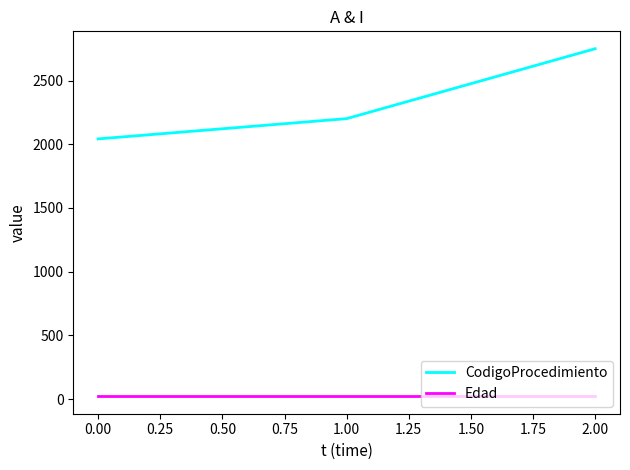

What are all the series names shown in the legend?

CodigoProcedimiento, Edad